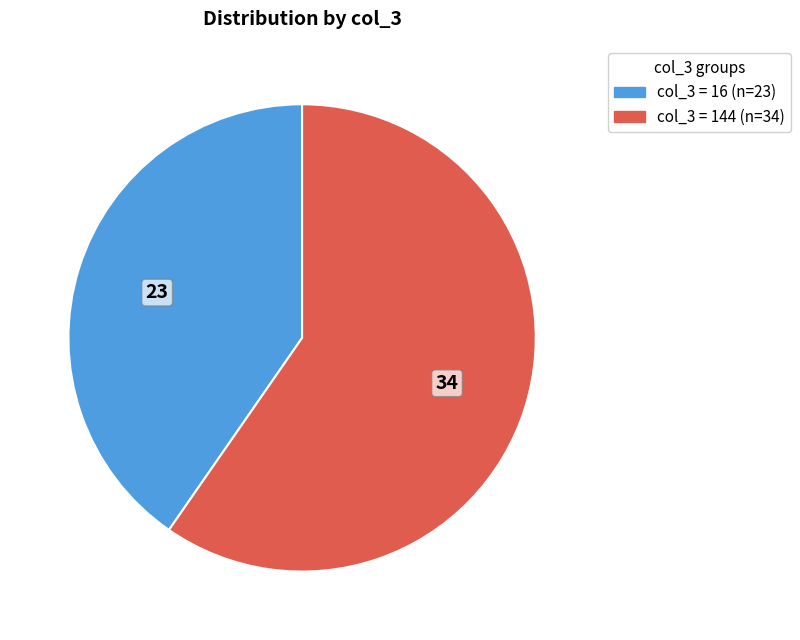

How many slices are in this pie chart?

2